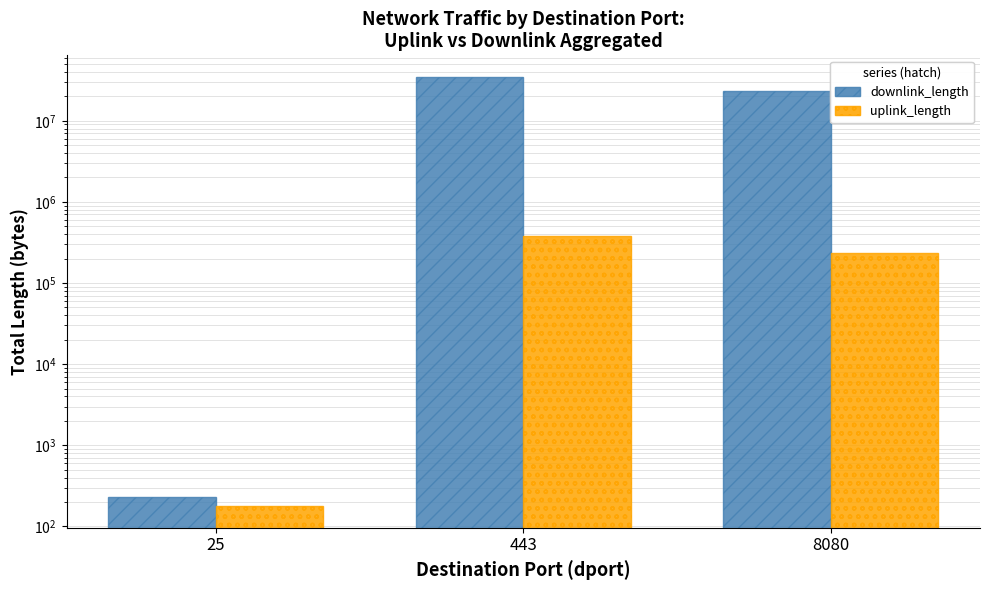

At which label is downlink_length closest to 17404505?

8080